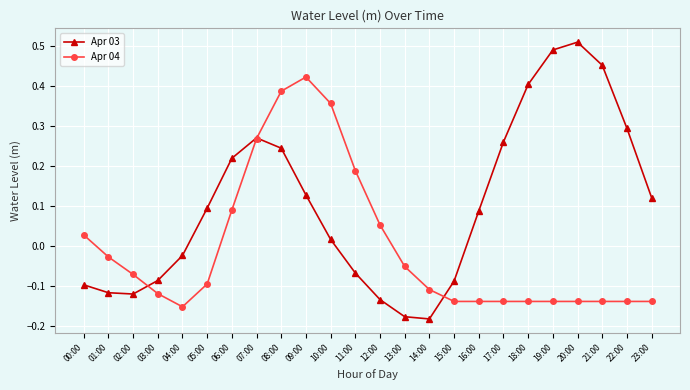

At 10:00, list the series in order from smallest to largest.

Apr 03, Apr 04